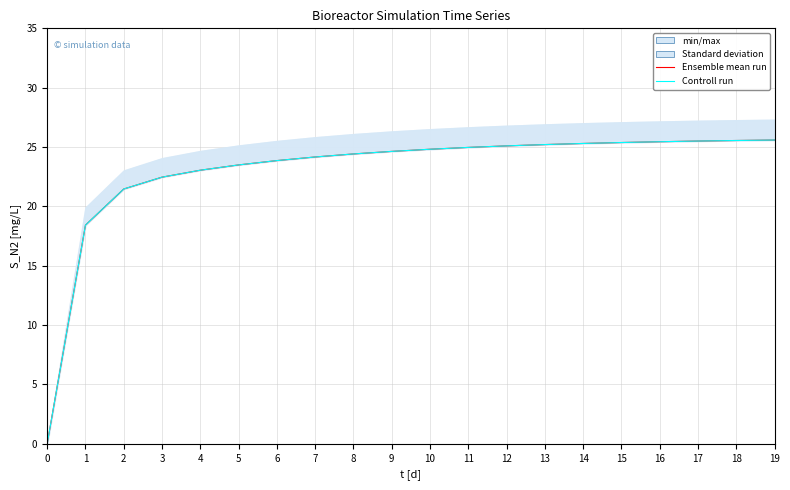

True or false: Controll run and Ensemble mean run intersect in this chart.

False